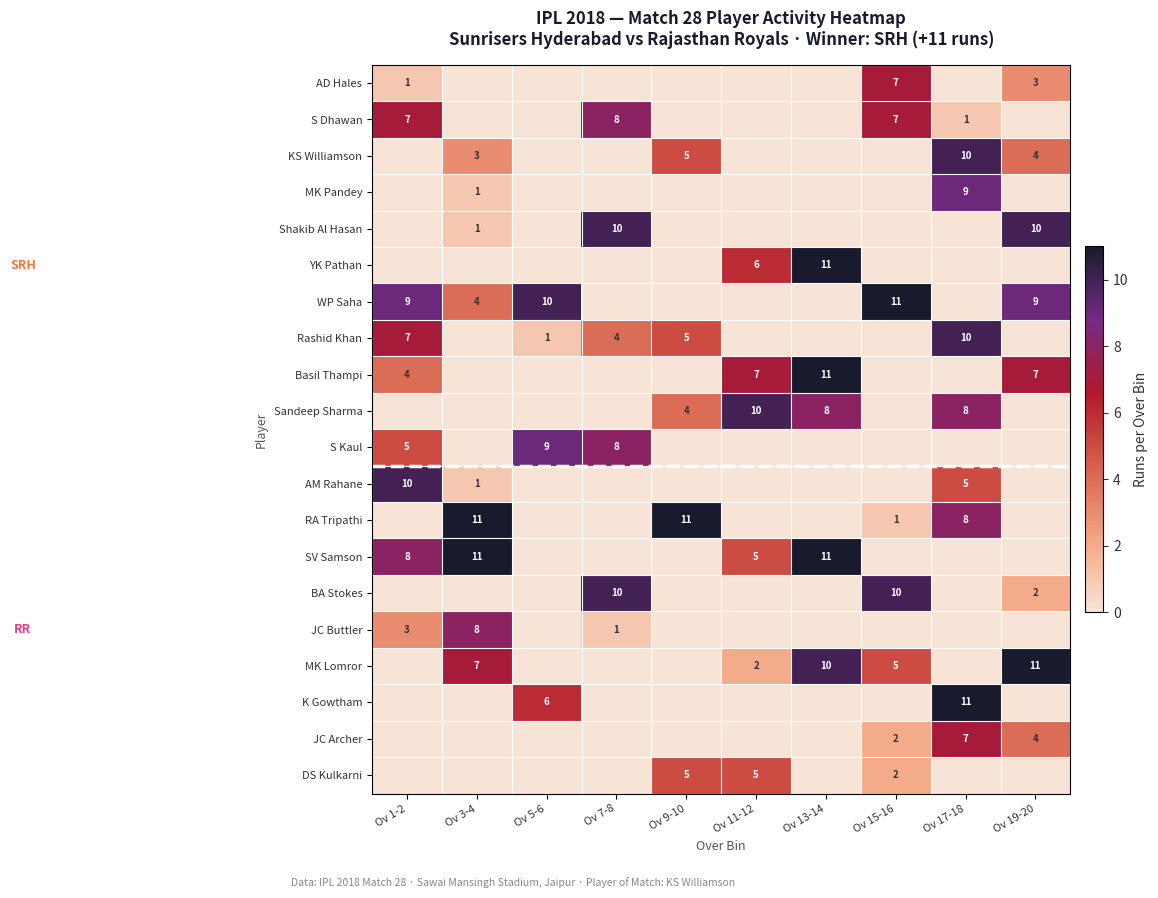

At which category does the chart reach its peak across all series?

Ov 13-14